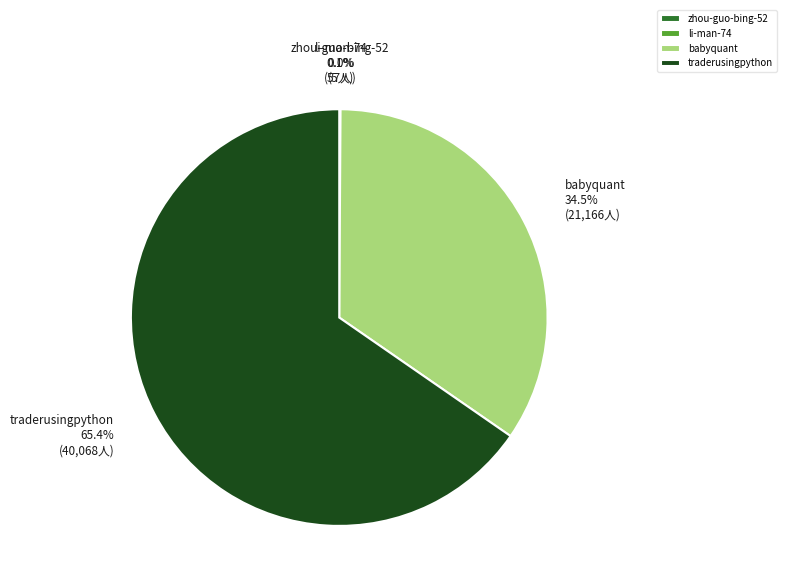

Is traderusingpython the majority of the pie?

Yes